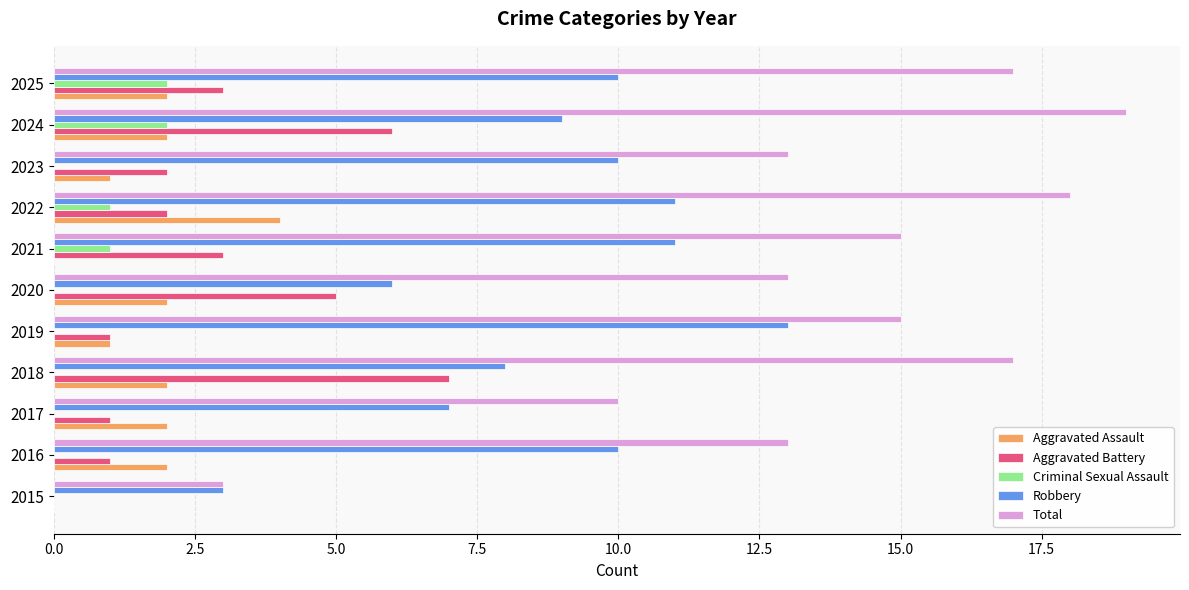

Which series changed the most between 2019 and 2020?

Robbery